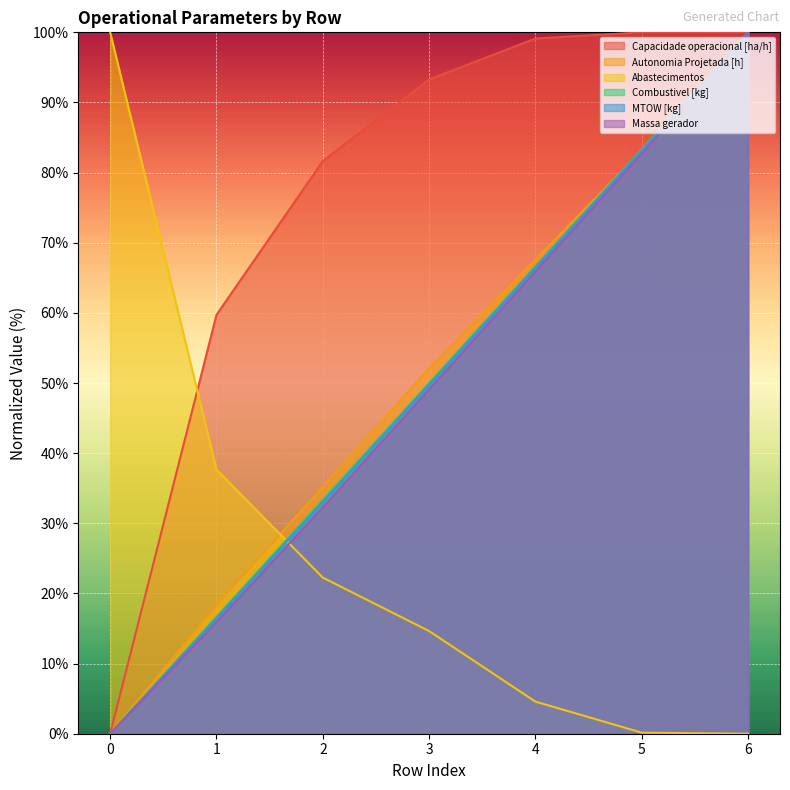

At which label does MTOW [kg] first exceed 49?

3